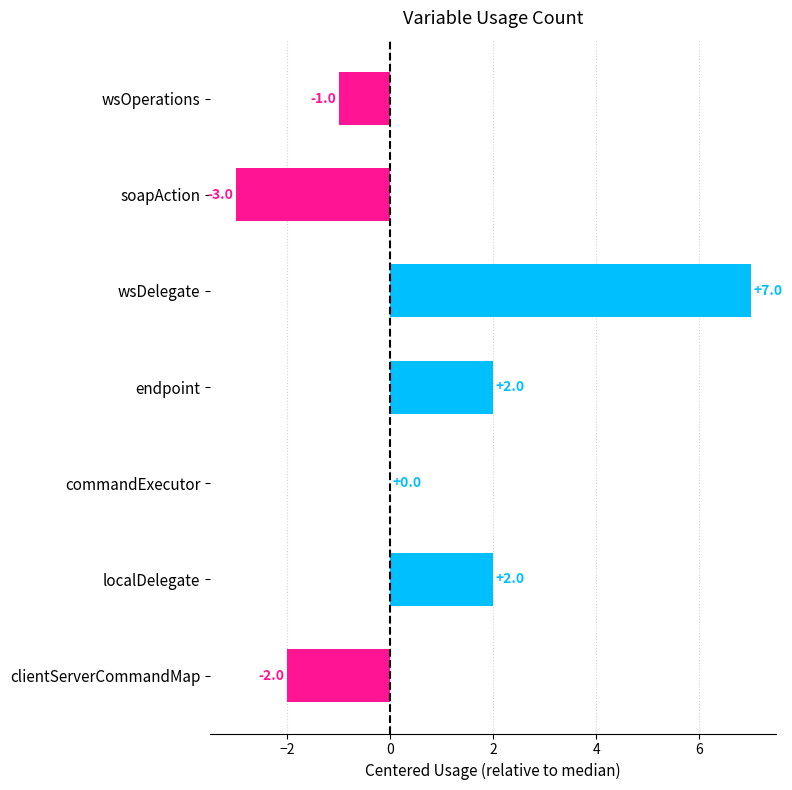

How many values are between -2 and 2?

5